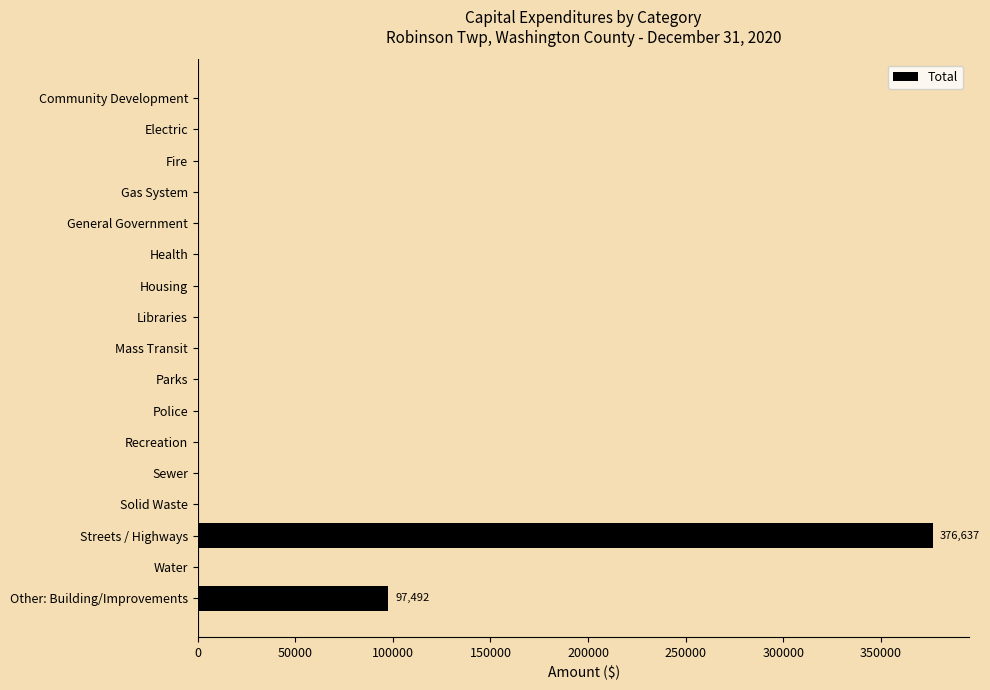

At which category does the chart reach its peak across all series?

Streets / Highways